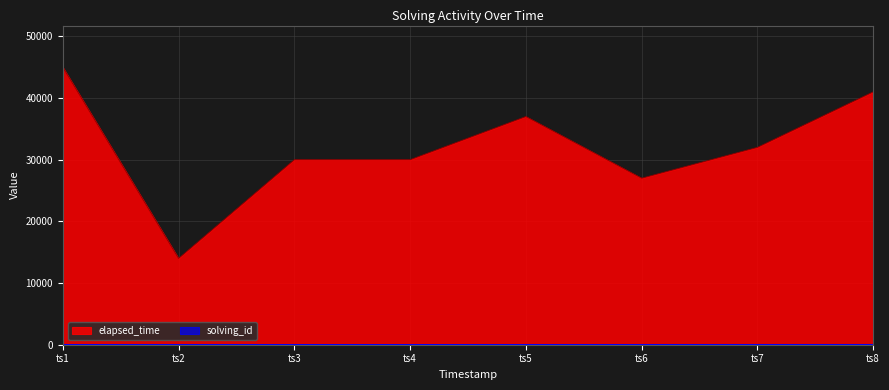

What is the spread (max minus min) of values at ts4?

29996